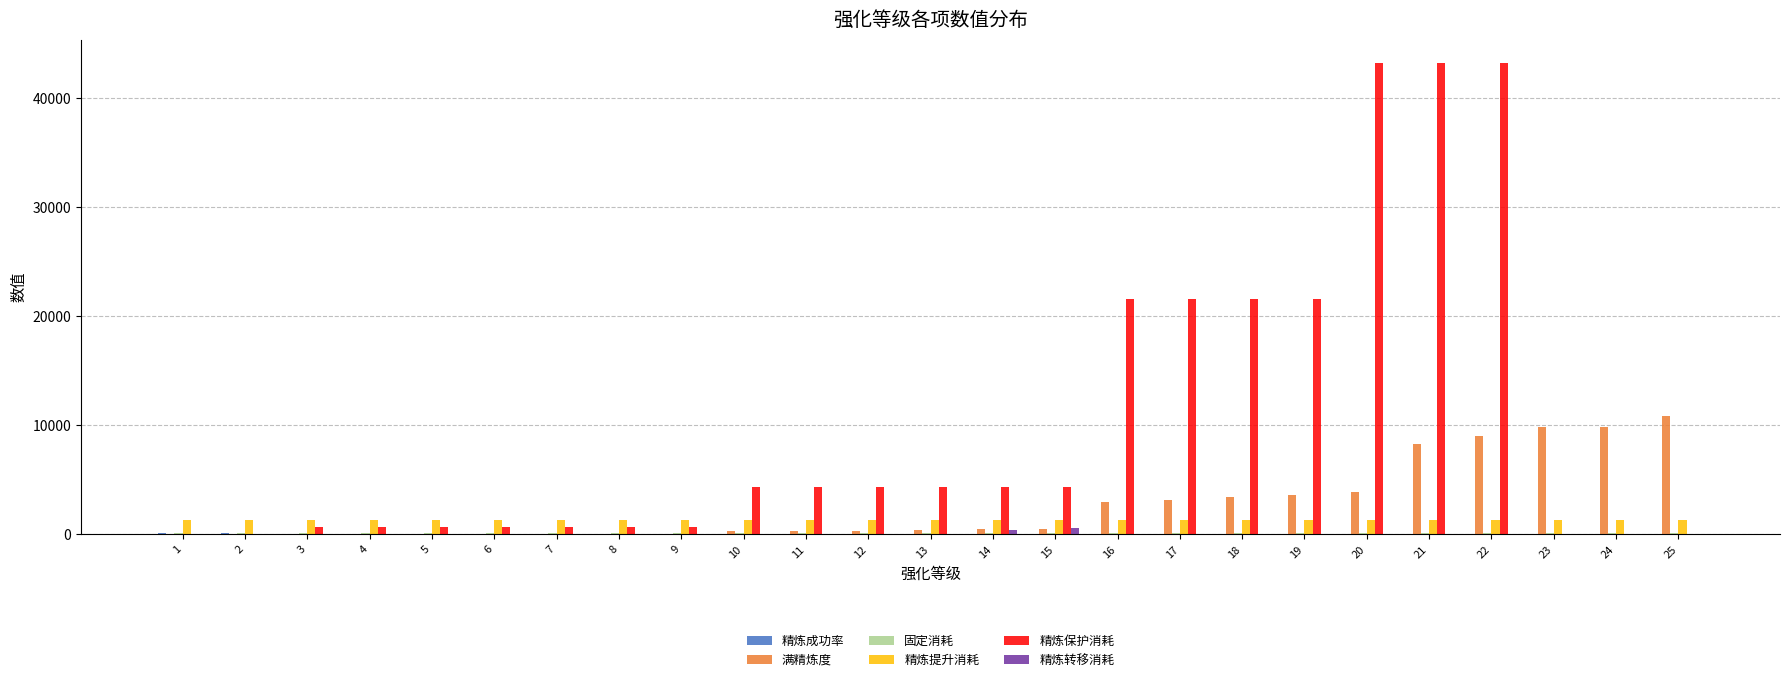

Between 10 and 23, which series saw the biggest shift?

满精炼度